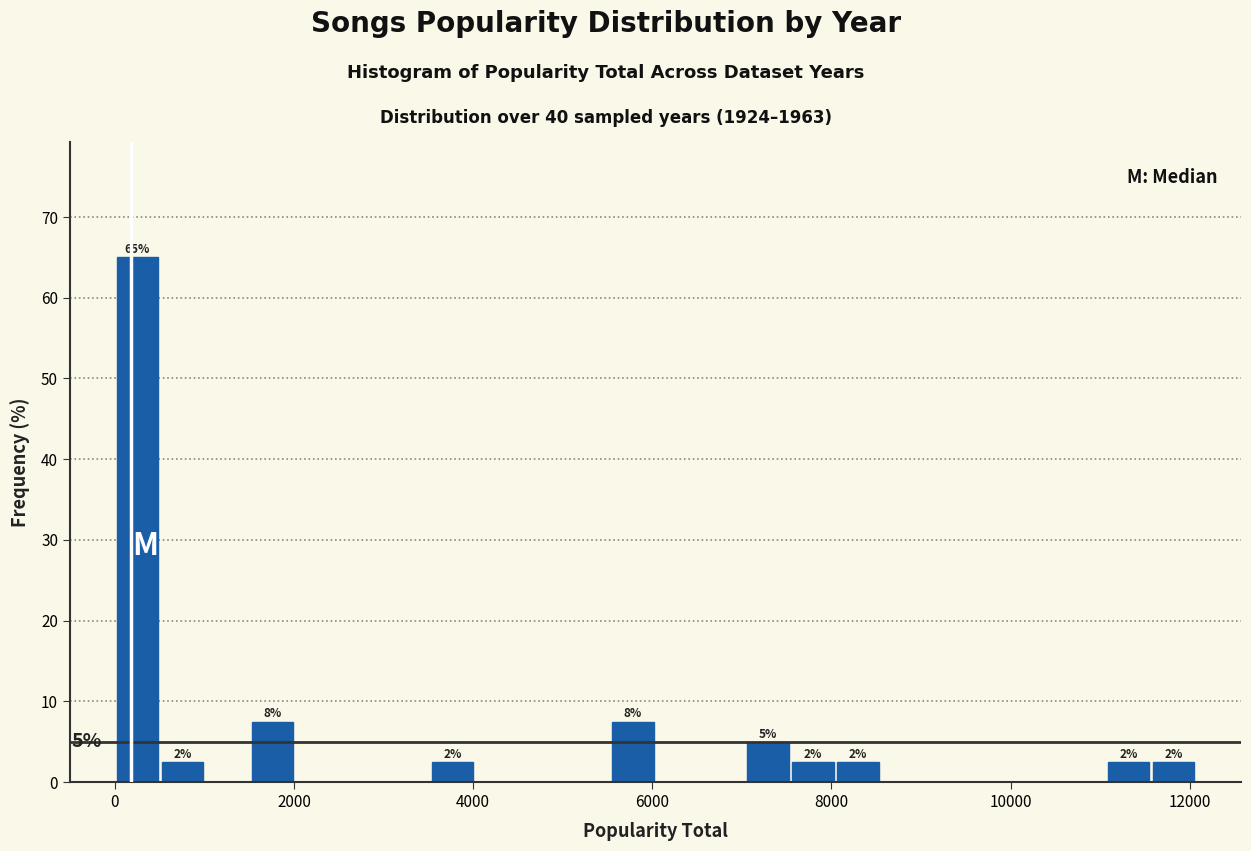

Around what value on the x-axis is the tallest bar? Give the approximate position of its centre, as read against the axis.

200